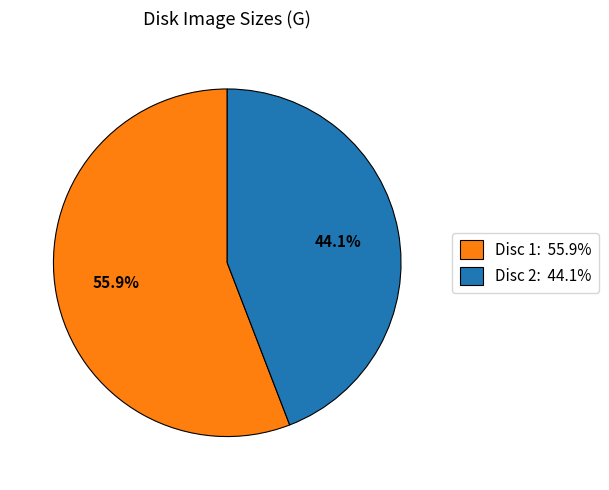

Is the sum of Disc 1: 55.9% and Disc 2: 44.1% greater than half?

Yes